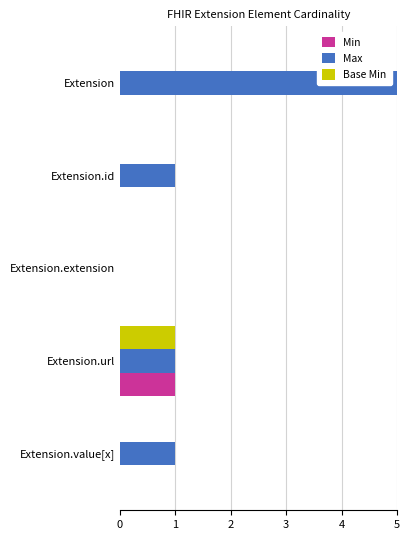

Reading left to right, what are all the values shown in this chart?

Min: 0=0	1=0	2=0	3=1	4=0
Max: 0=999	1=1	2=0	3=1	4=1
Base Min: 0=0	1=0	2=0	3=1	4=0